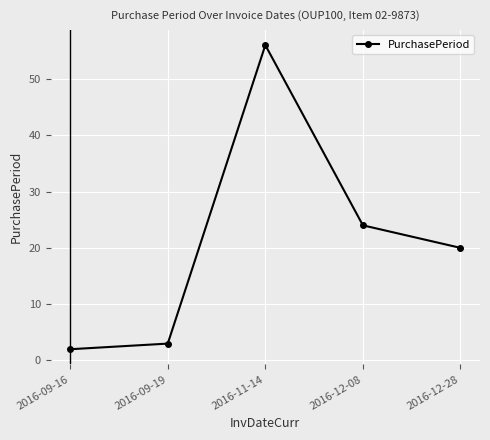

What position from the right is 2016-11-14?

3